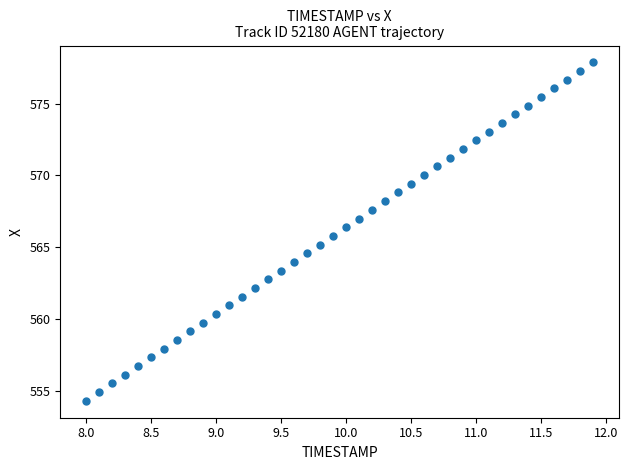

What is the range of Y values (max minus min)?

23.6